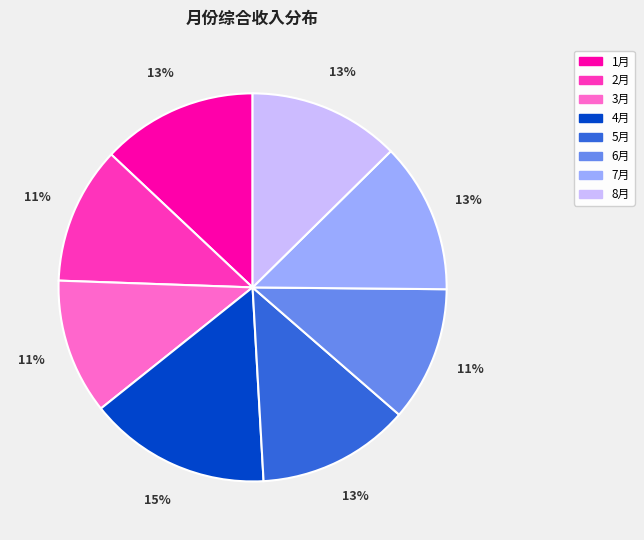

What is the largest slice in the pie chart?

4月